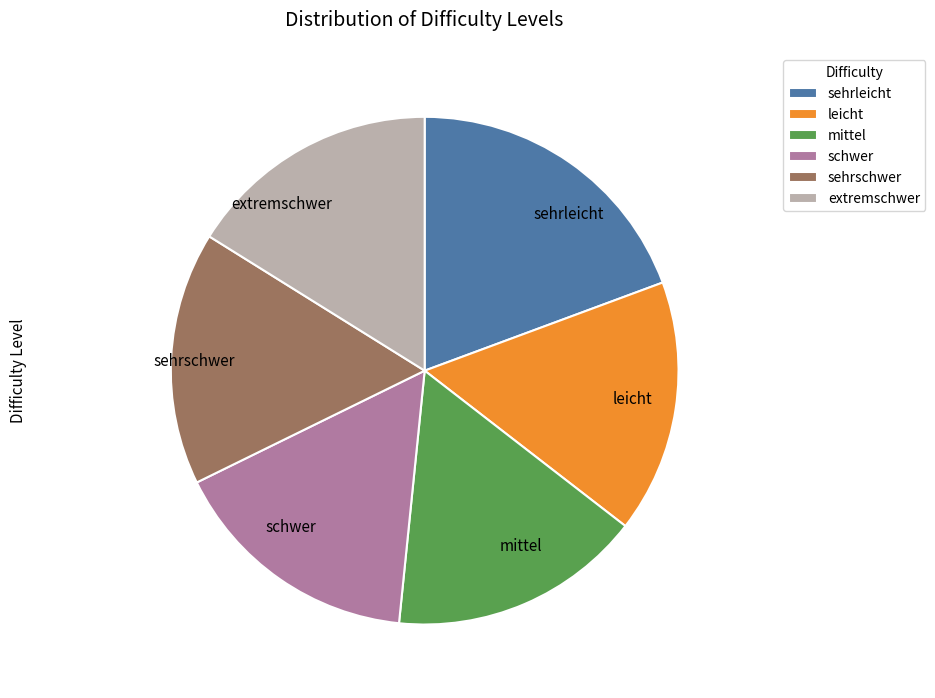

How many segments does this pie chart have?

6